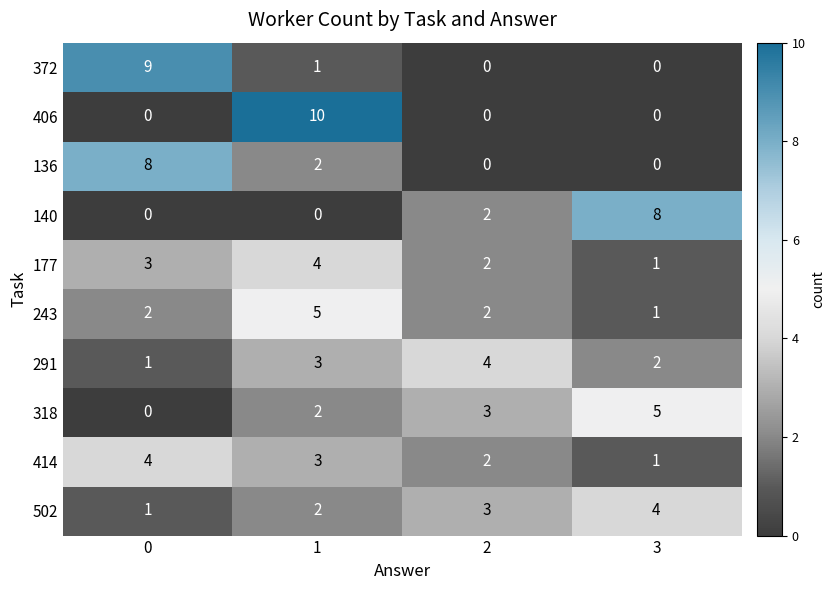

How many 243 values are between 2 and 5?

3